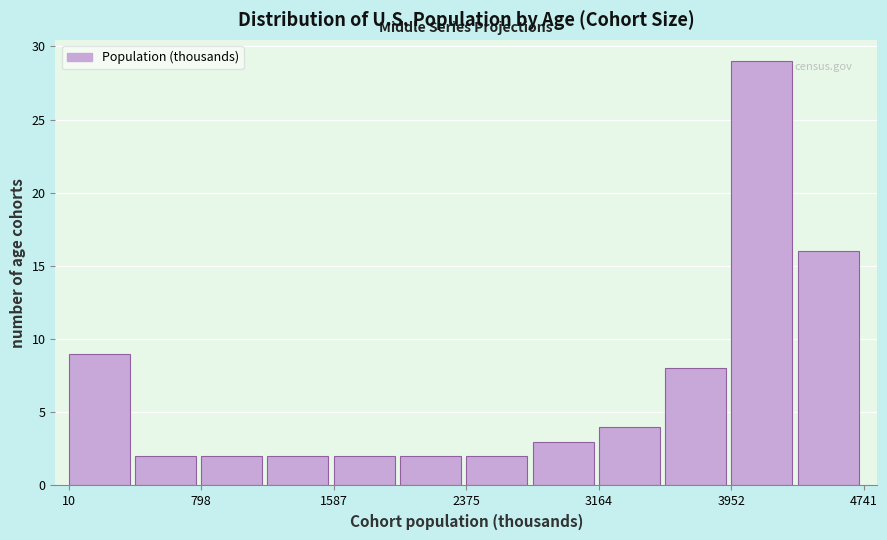

Read against the x-axis, roughly where is the centre of the tallest bar?

4100